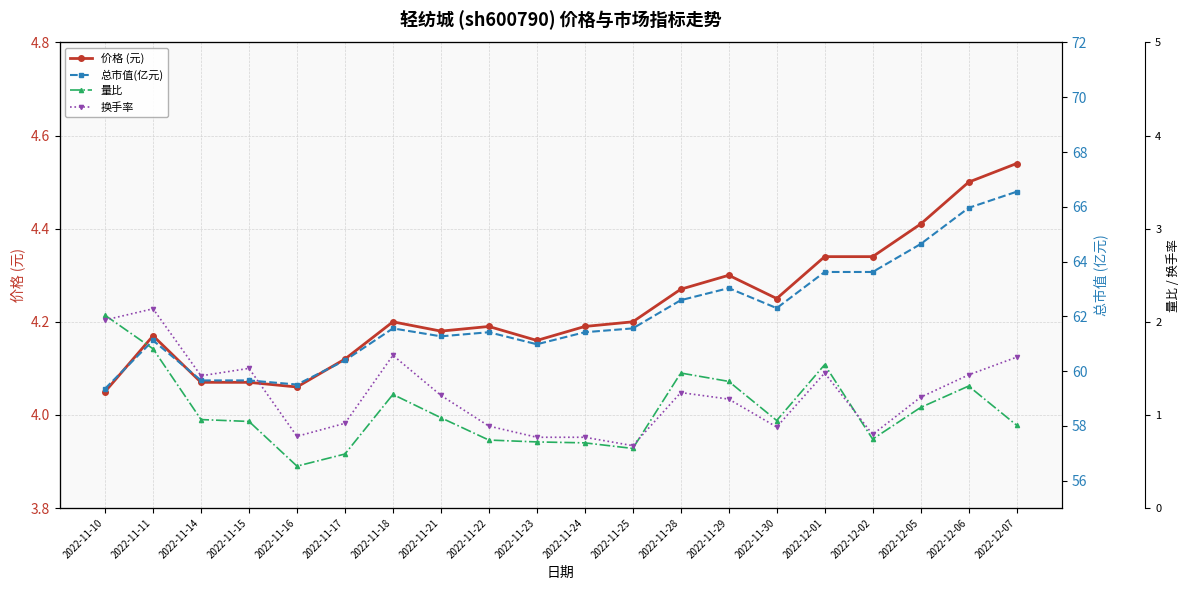

Which has a higher value, 2022-11-28 or 2022-11-14?

2022-11-28